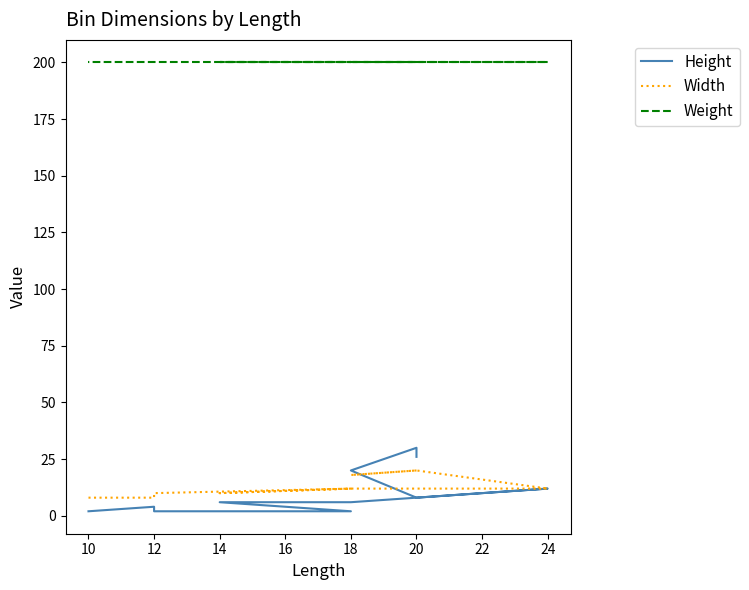

True or false: Weight and Height cross at least once.

False